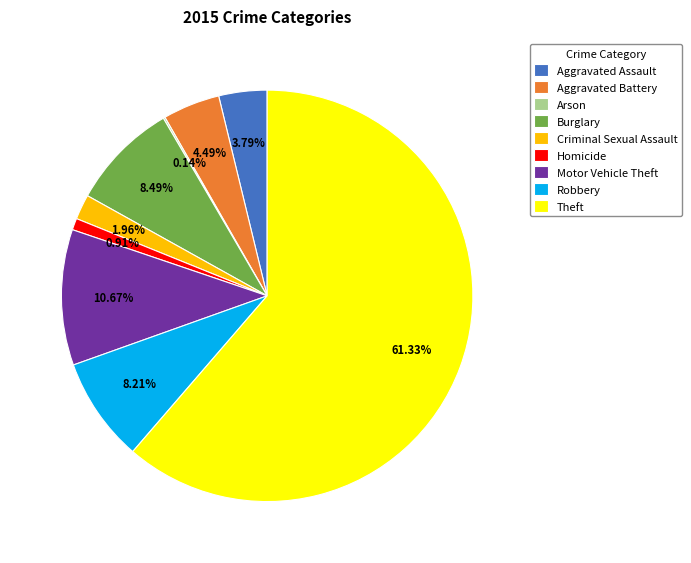

Which slice is the largest?

Theft